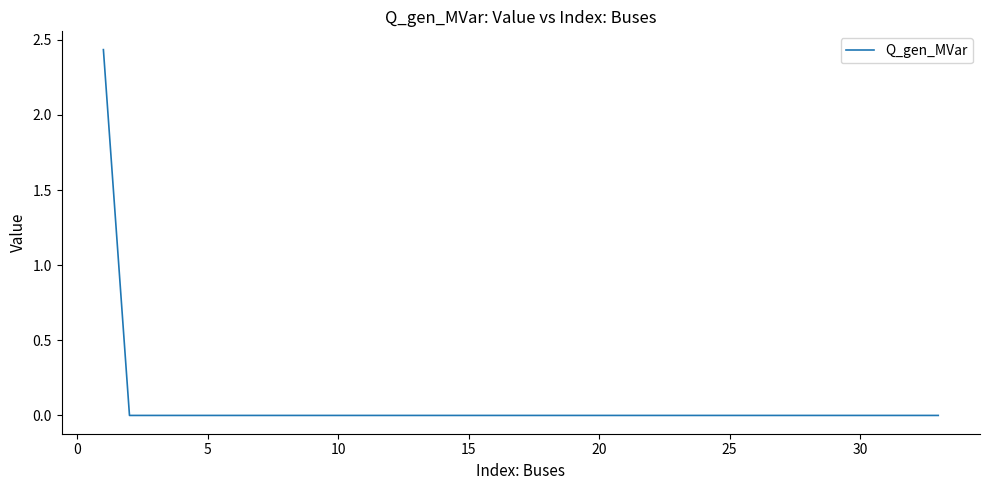

How many lines are shown in the chart?

1